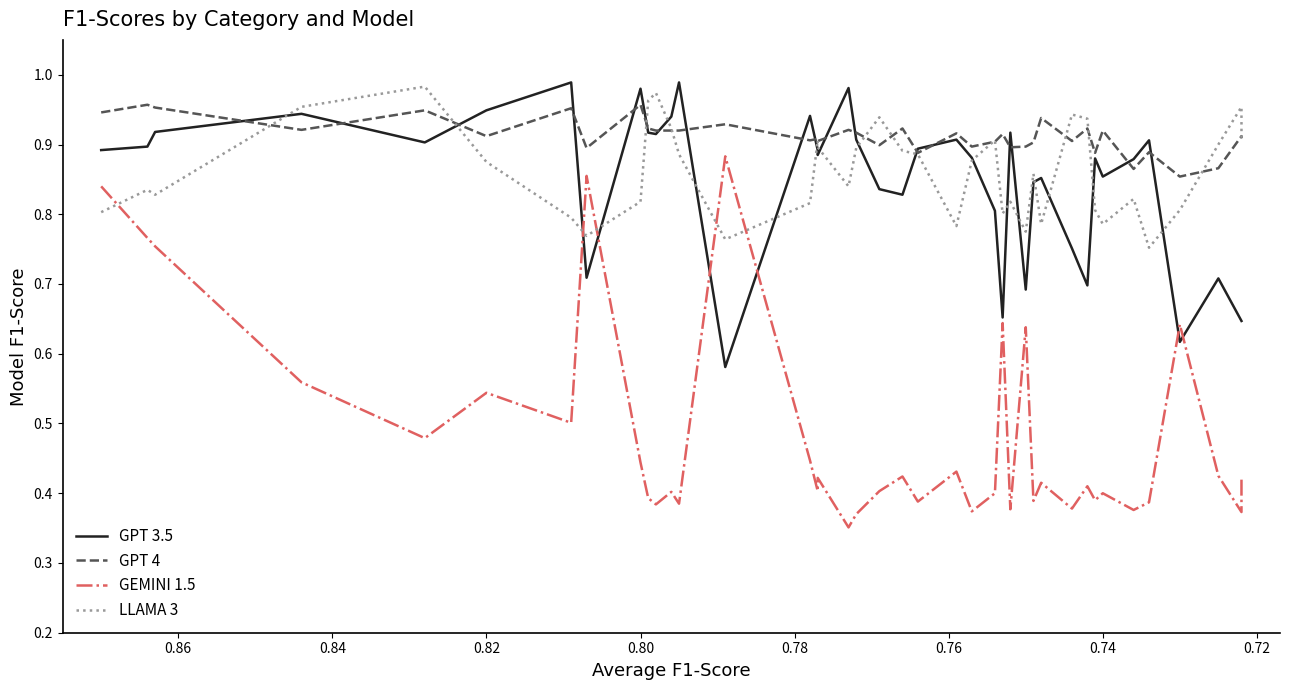

Is it true that LLAMA 3 equals 0.2 at 34?

False